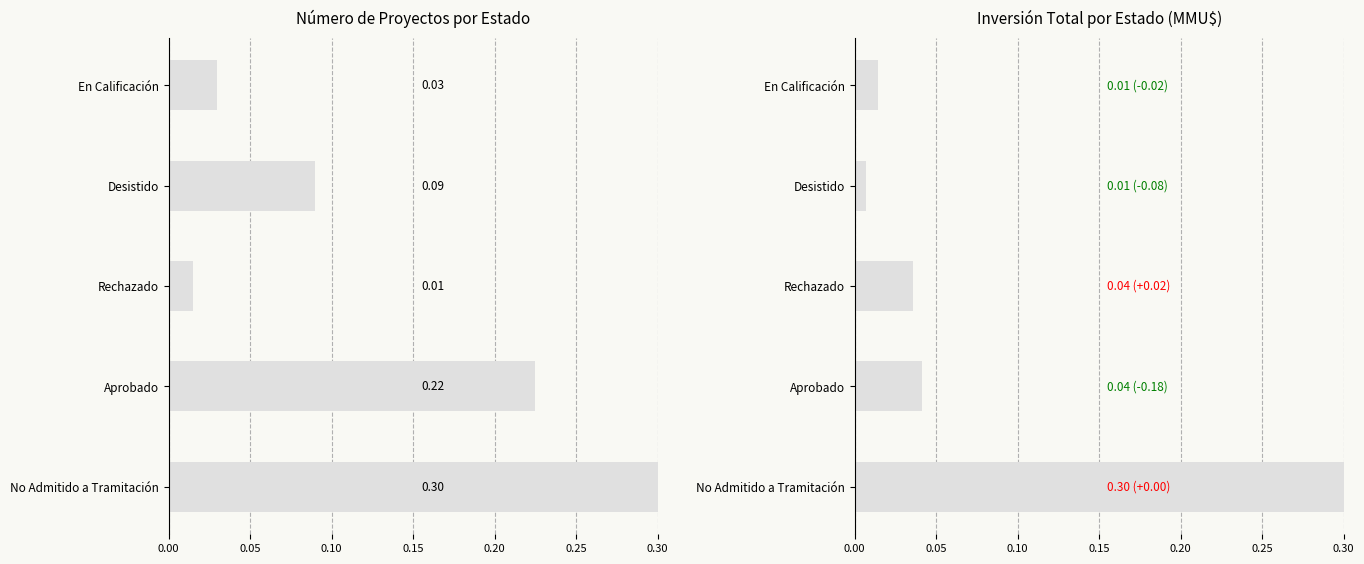

What is the maximum value for Número de Proyectos?

0.3